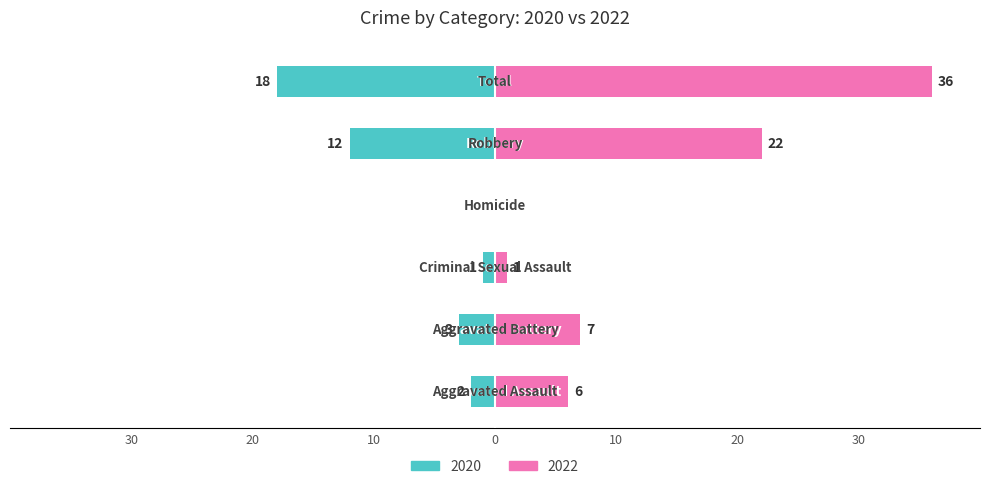

The value of 2020 at Criminal Sexual Assault is -1. True or false?

True